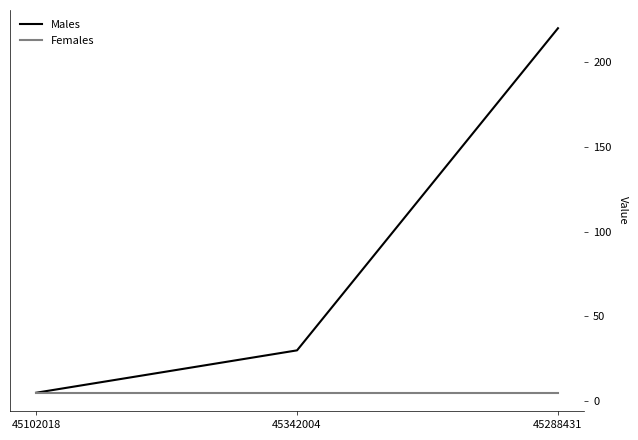

Which series changed the most between 45102018 and 45342004?

Males